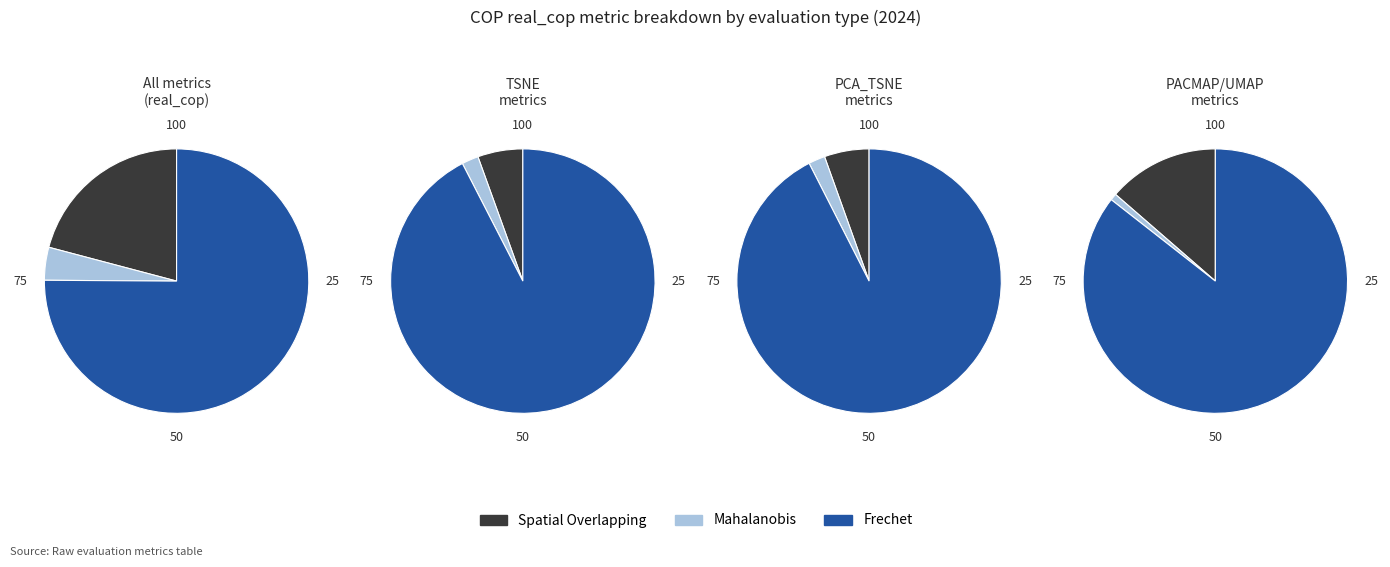

What portion of the pie excludes TSNE_2D_MAHALANOBIS?

96.7%